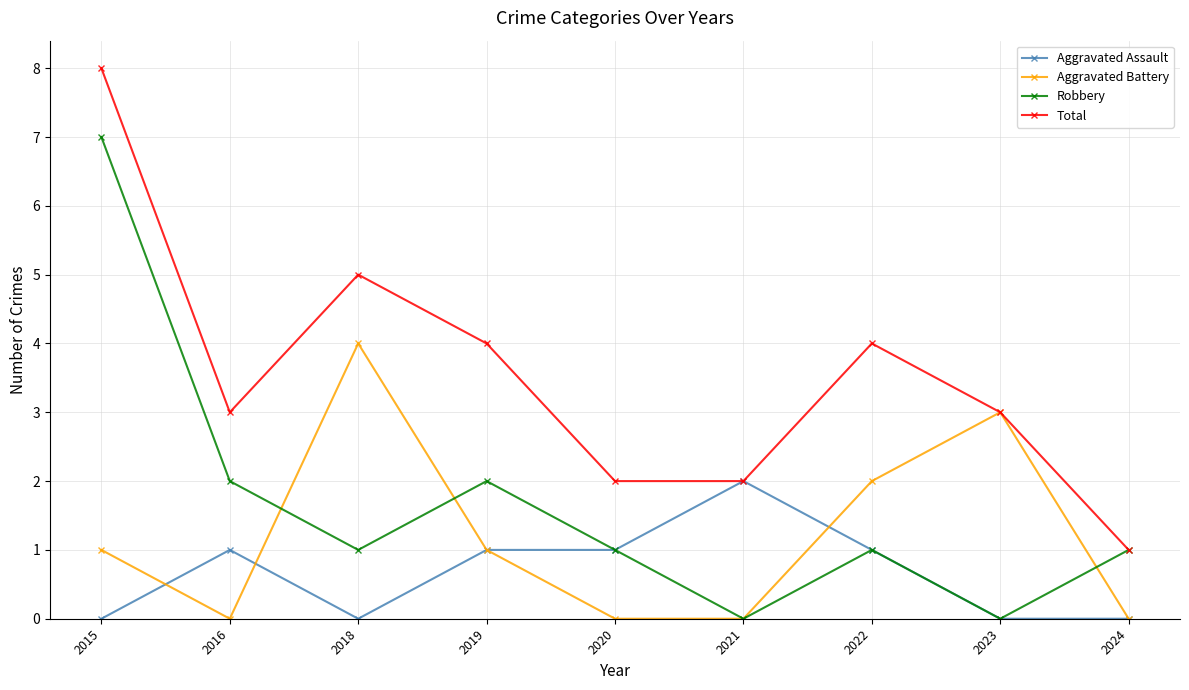

What is the spread (max minus min) of values at 2016?

3